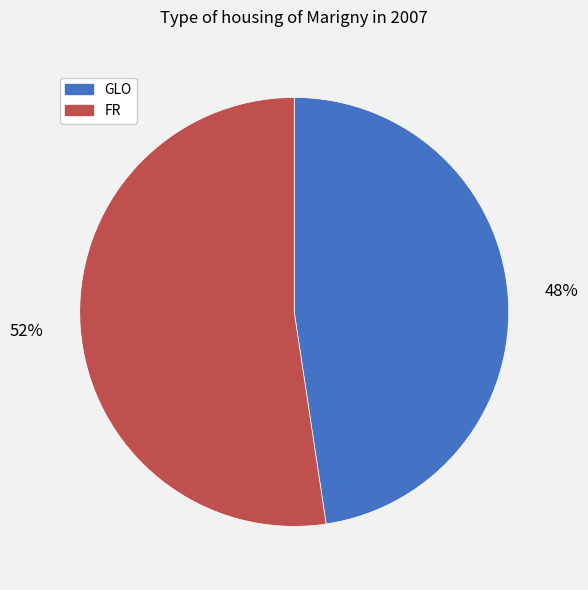

Is it true that GLO is 37% of the pie?

False